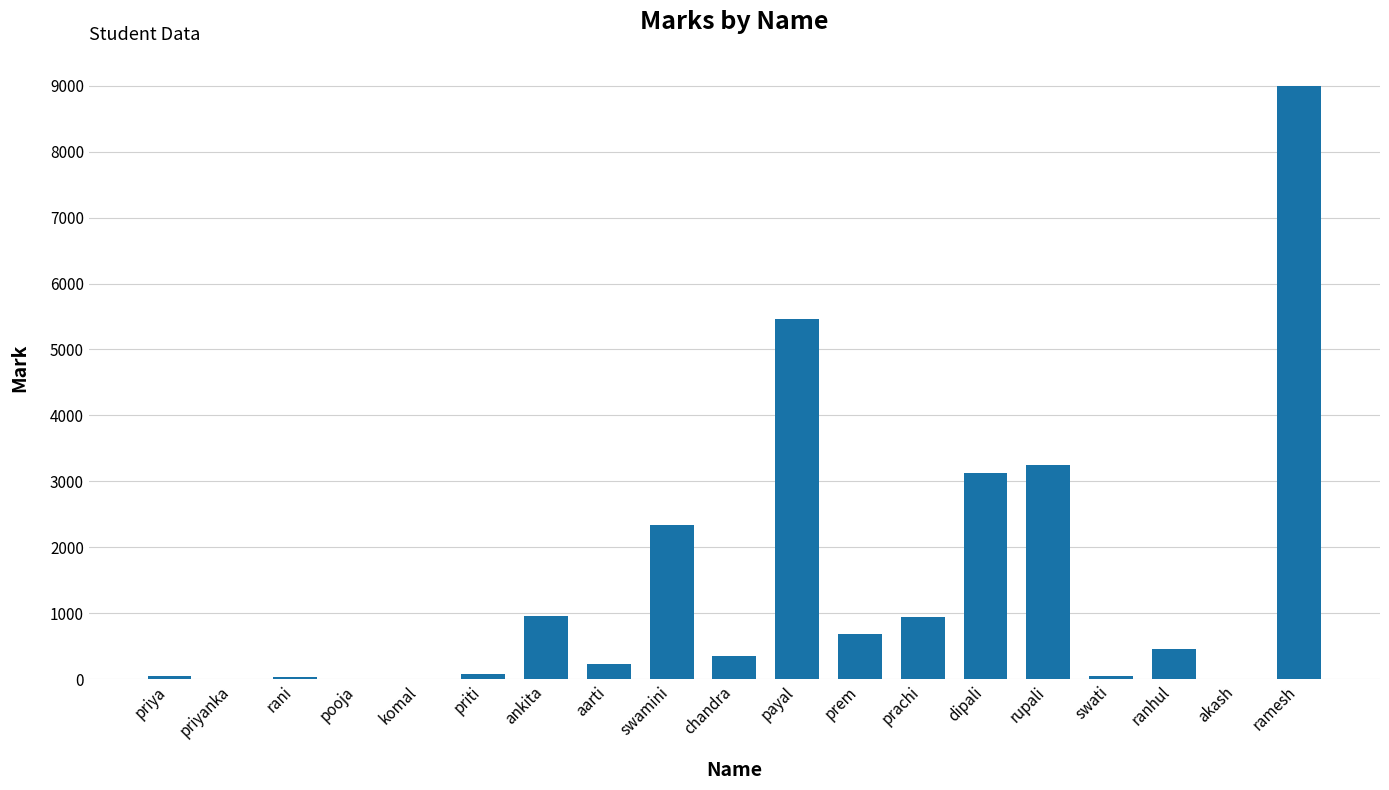

At which label is the value closest to 4497?

payal